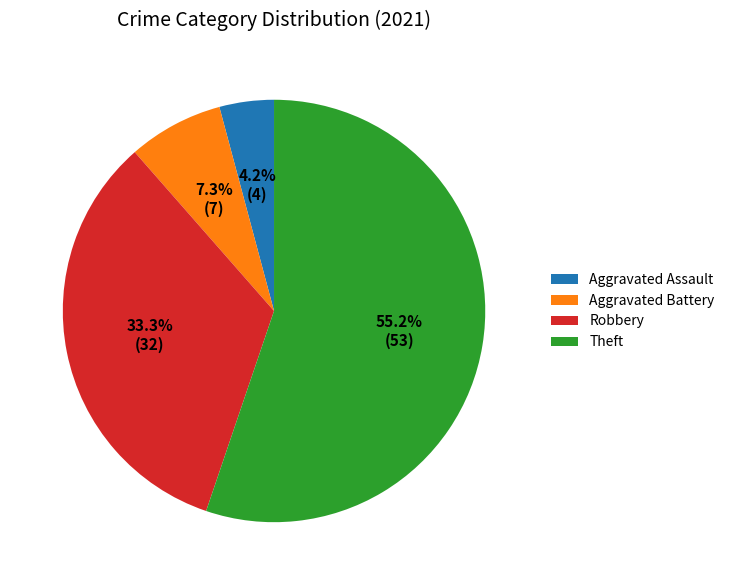

What is the smallest slice in the pie chart?

Aggravated Assault